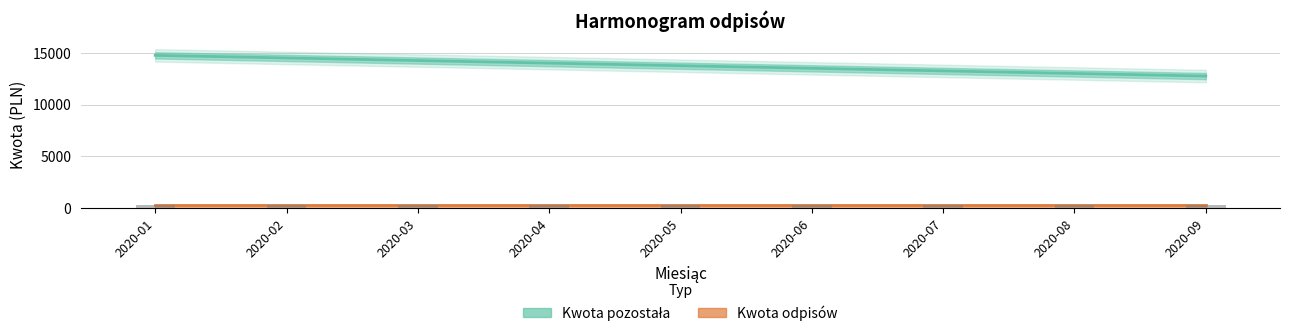

True or false: the data shows 14000 at 2020-04.

True